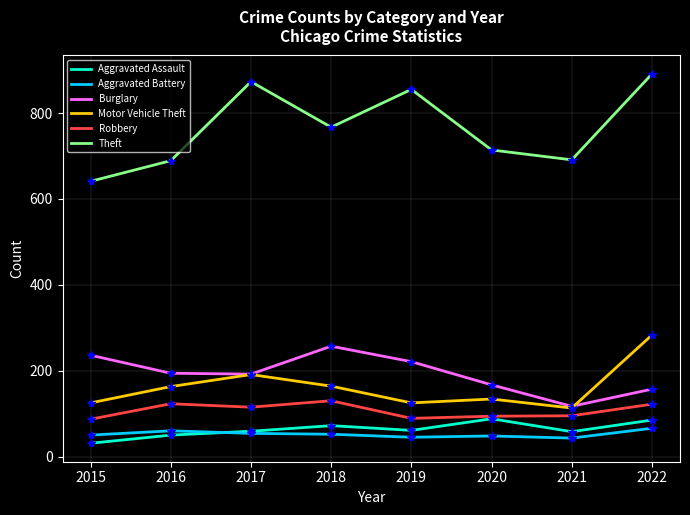

What is the minimum value for Motor Vehicle Theft?

113